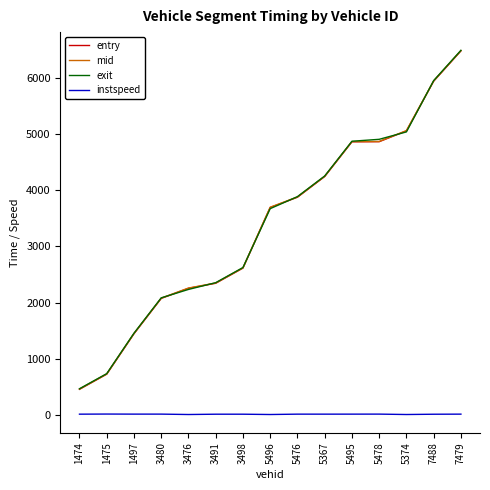

True or false: mid and instspeed intersect in this chart.

False